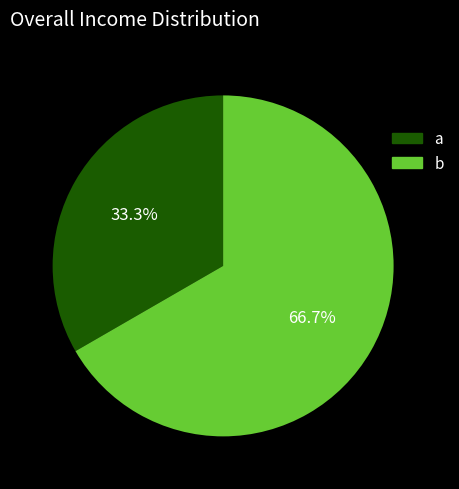

What is the ratio of the value at b to the value at a?

2.0